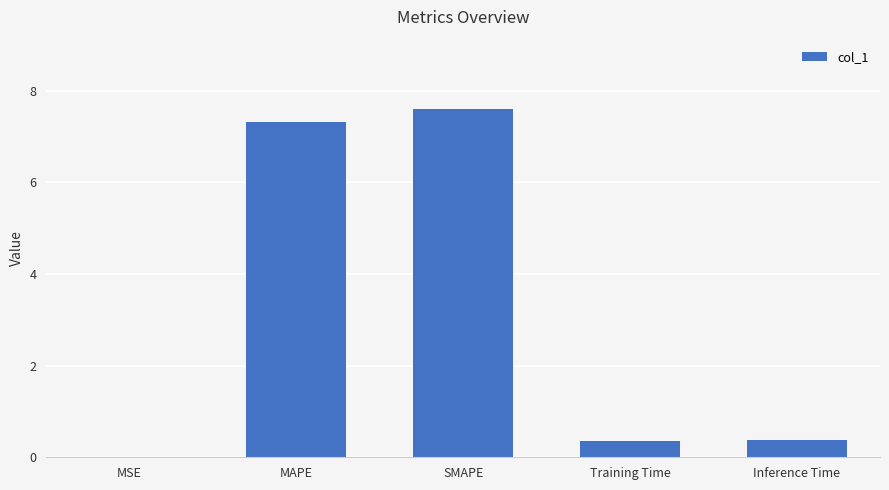

Are the bars horizontal?

No